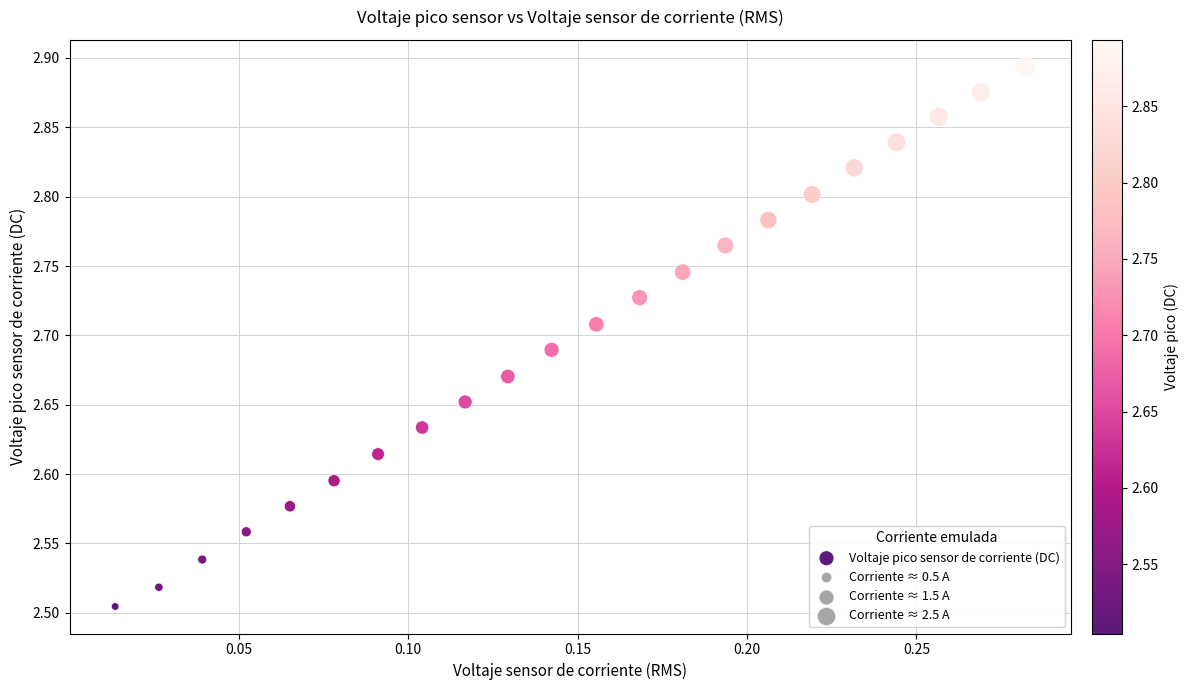

What is the range of X values (max minus min)?

0.3